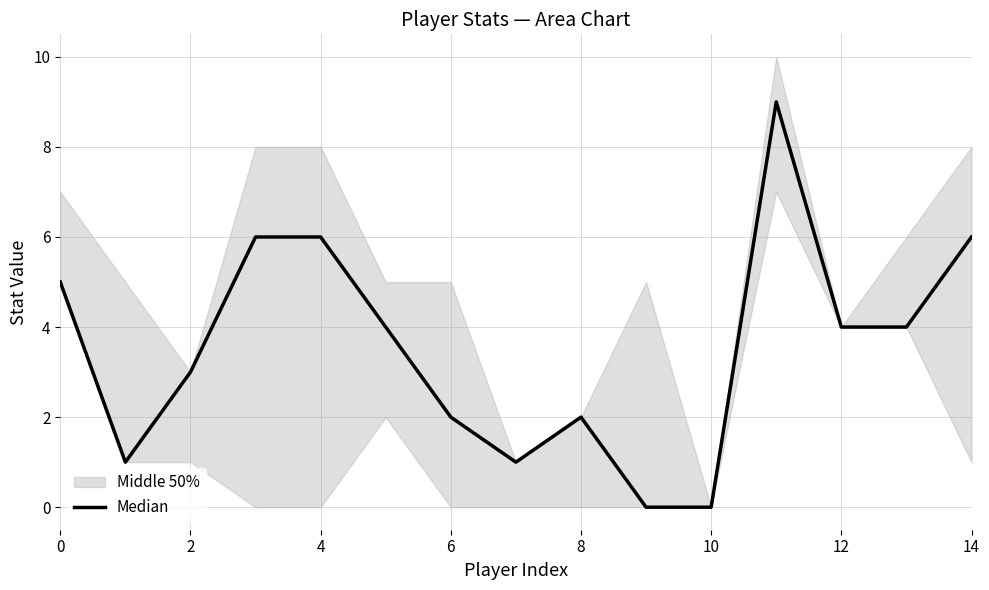

True or false: the data has more than 1 interior local peaks.

True